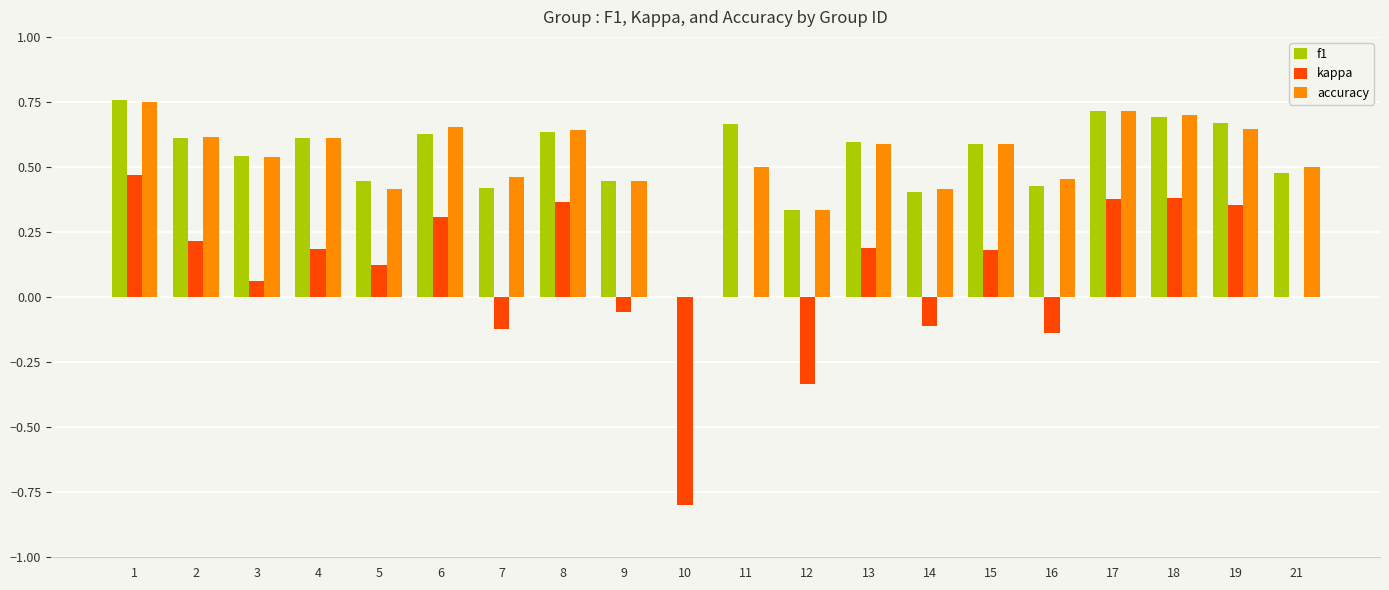

How many data points does each series have?

20